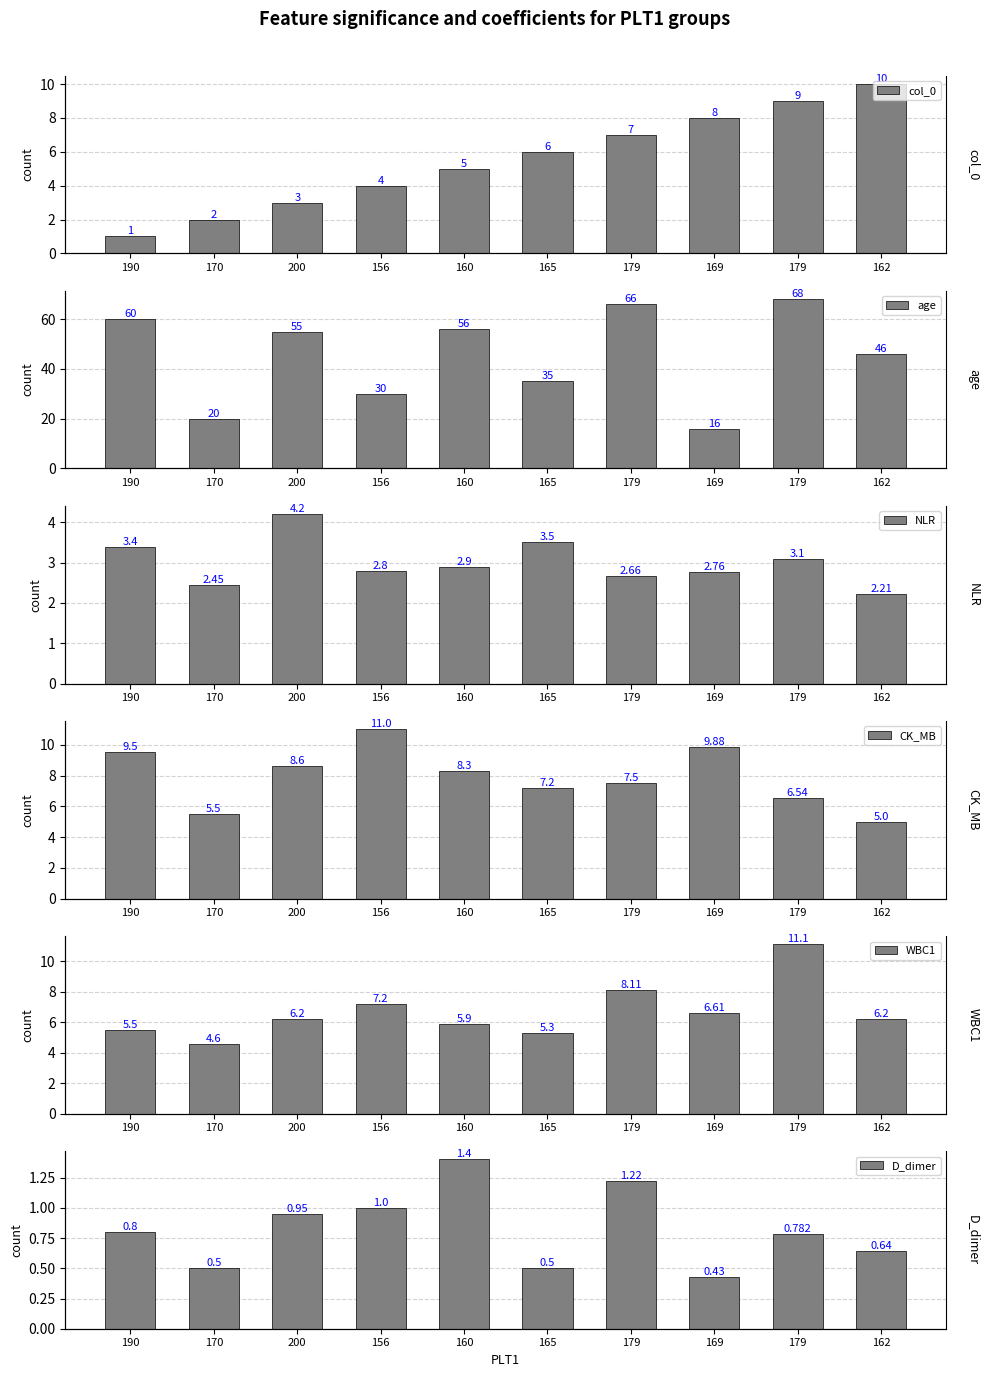

List the labels in order of NLR value, smallest first.

162, 170, 179, 169, 156, 160, 179, 190, 165, 200